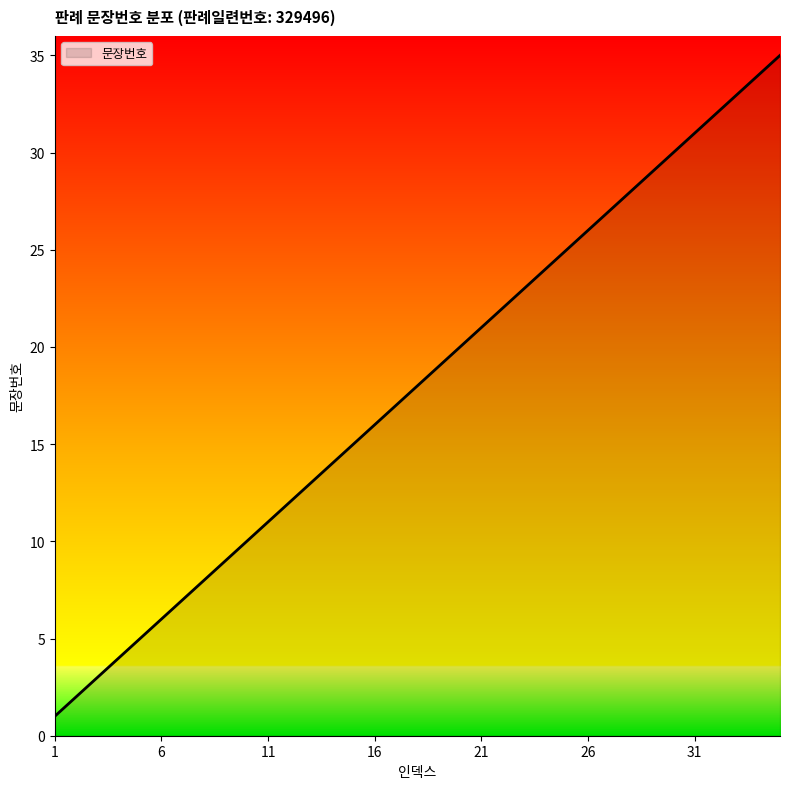

What is the greatest value displayed?

35